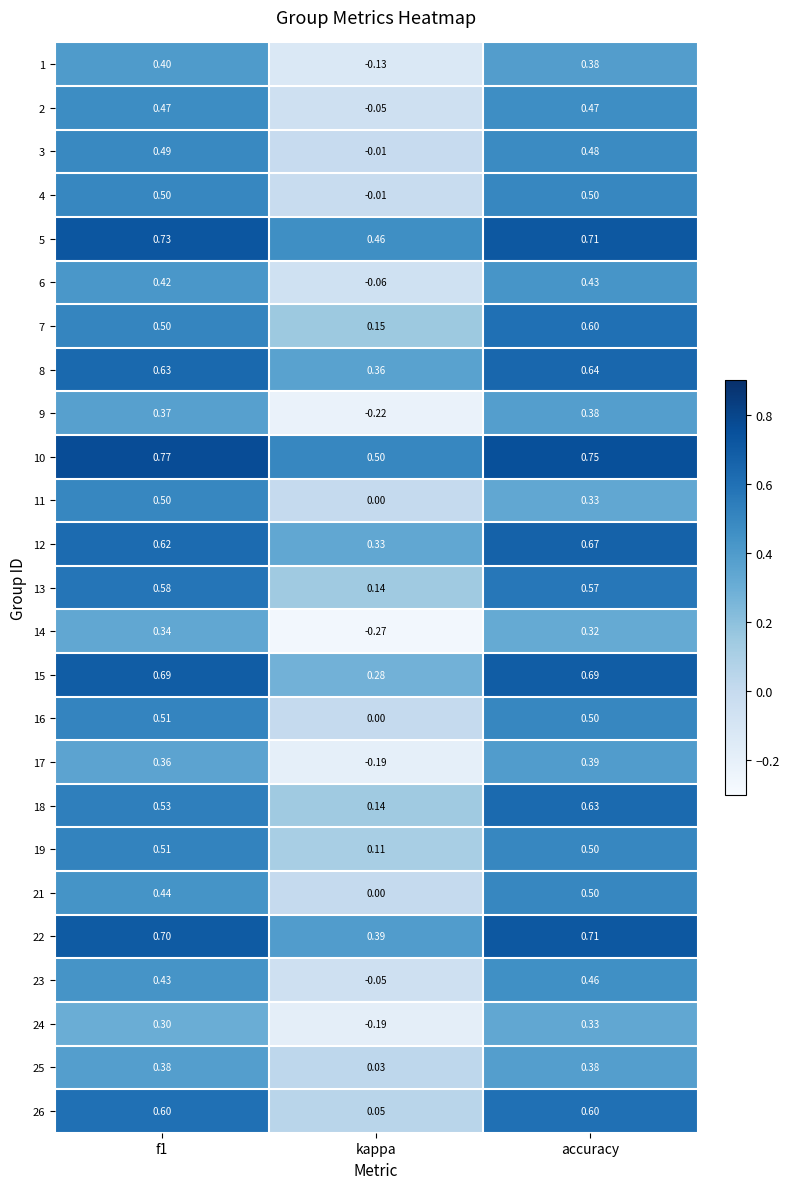

At which category is the sum across all series the highest?

accuracy